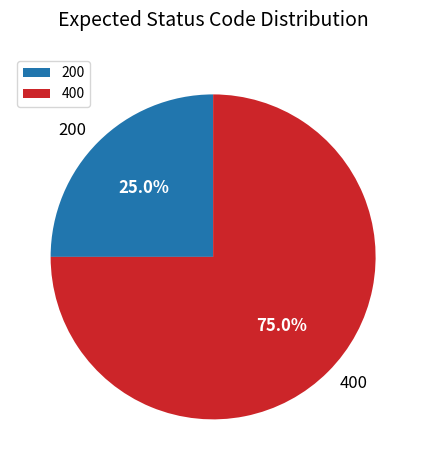

To the nearest percent, what is the average slice percentage?

50%